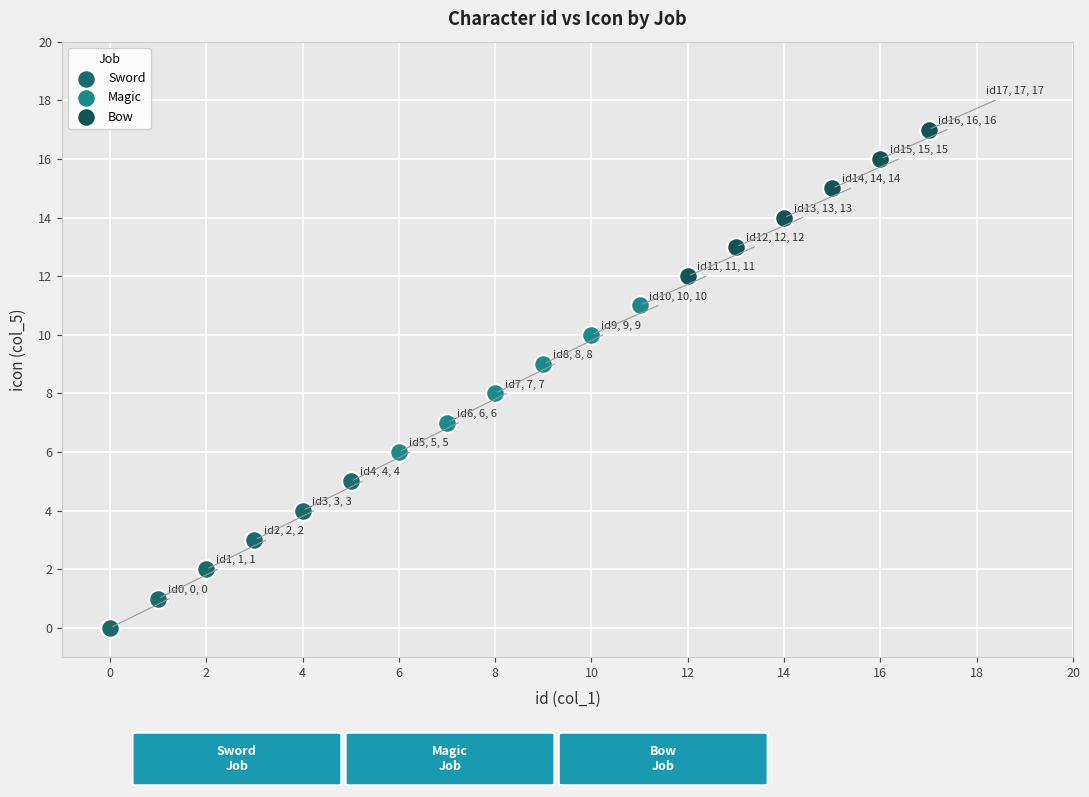

Which series reaches the maximum Y coordinate?

Bow